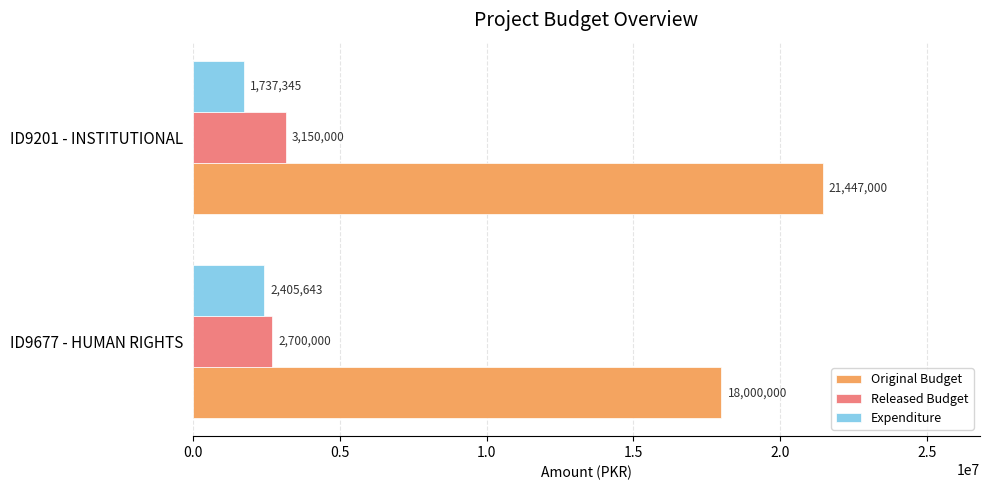

At which label does Original Budget reach its peak?

ID9201 - INSTITUTIONAL